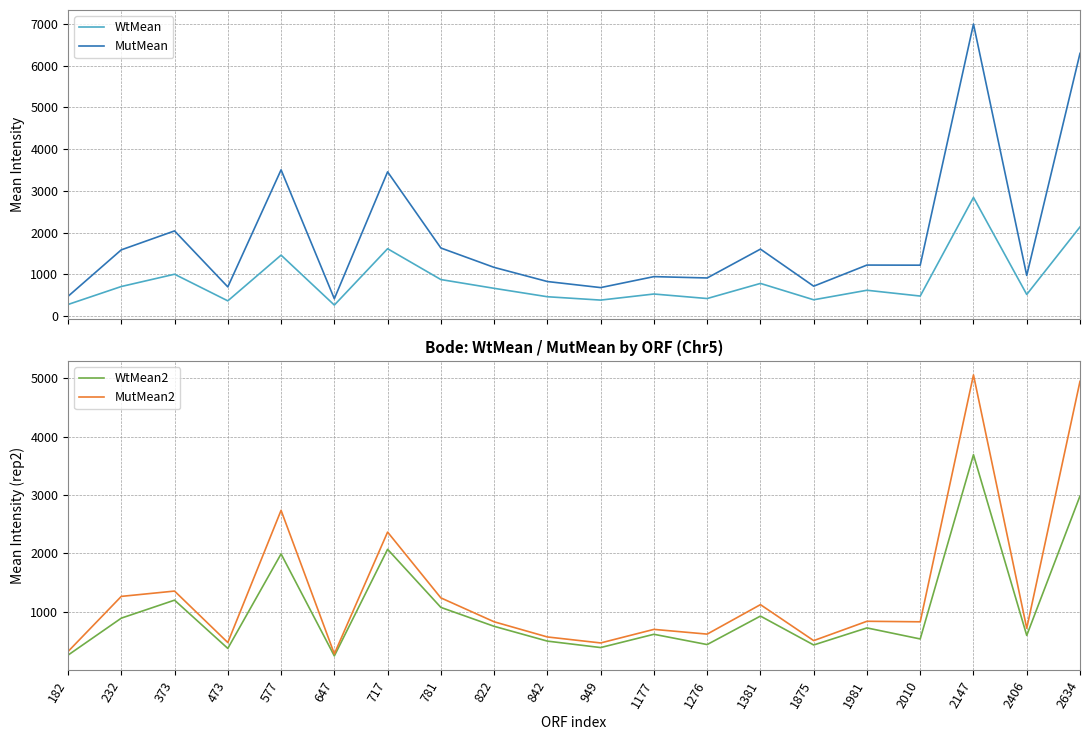

Where is MutMean nearest to the value 3704?

577